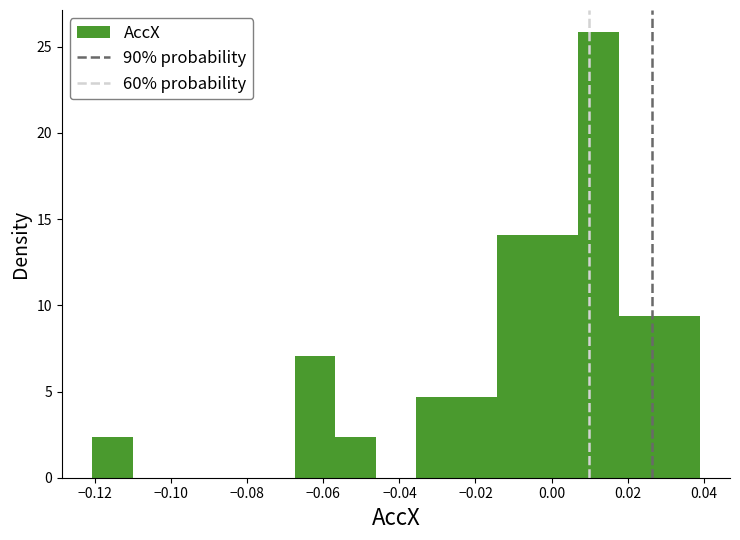

What is the height of the bar covering 0.018 to 0.028 on the x-axis? Neither the bar edges nor the heights are printed on the chart, so give them approximately, as read against the axes.

9.5